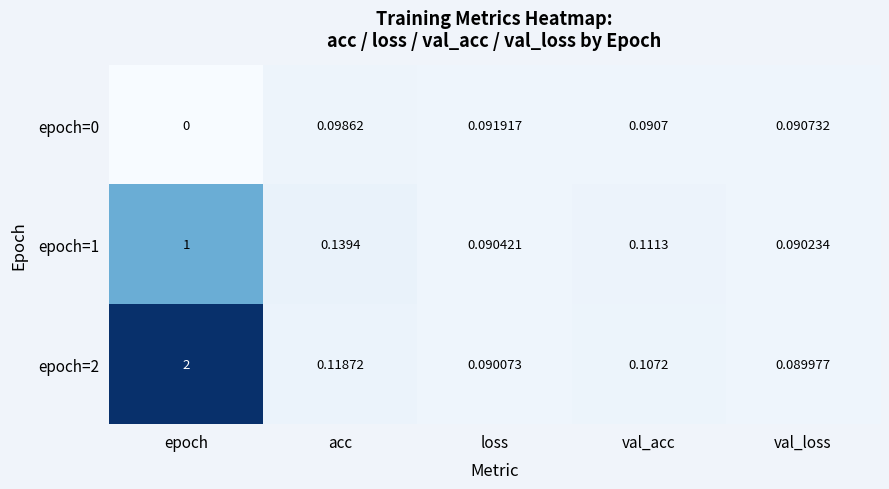

Which series changed the most between epoch and val_loss?

epoch=2